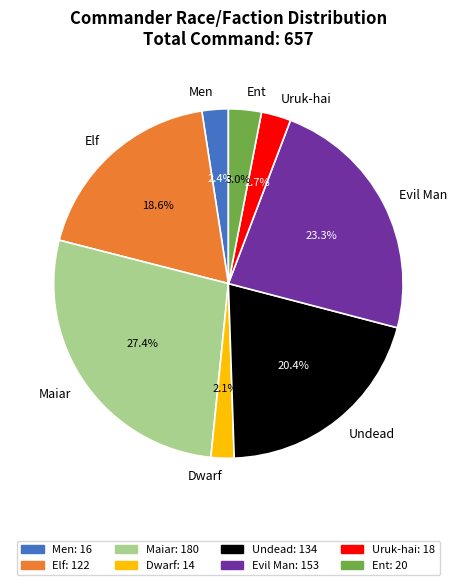

What is the largest slice in the pie chart?

Maiar